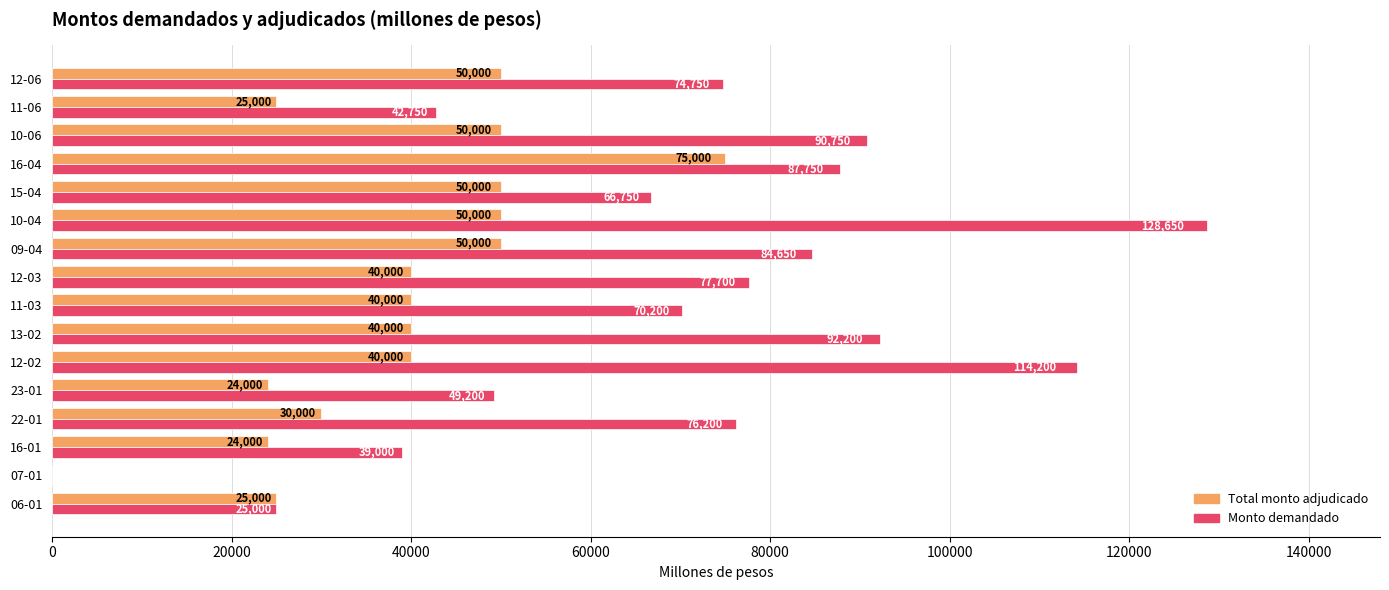

Which category has the highest value across all series?

10-04